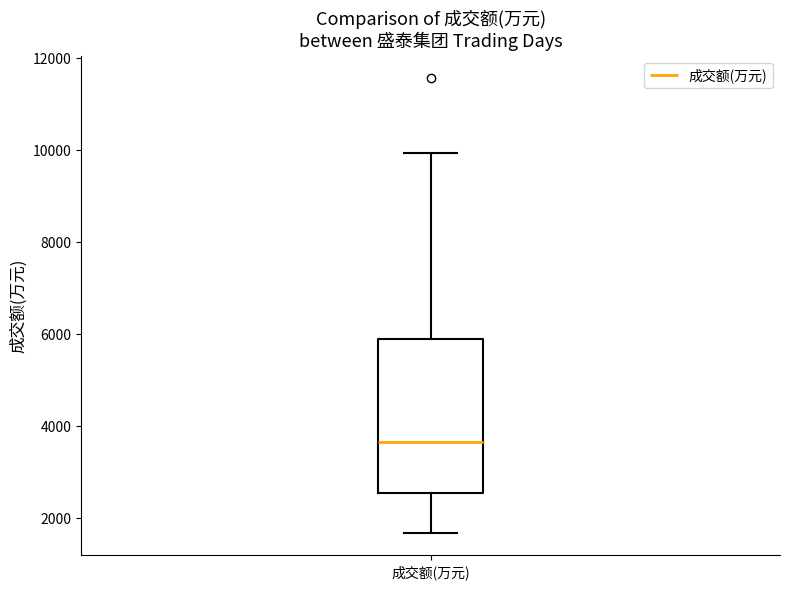

Read this box plot against the y-axis: the position of the median line, the range covered by the box, and the ends of both whiskers. The values are not printed on the chart, so give them approximately, as read against the axis.

median 3600, box 2600 to 5800, whiskers 1600 to 10000